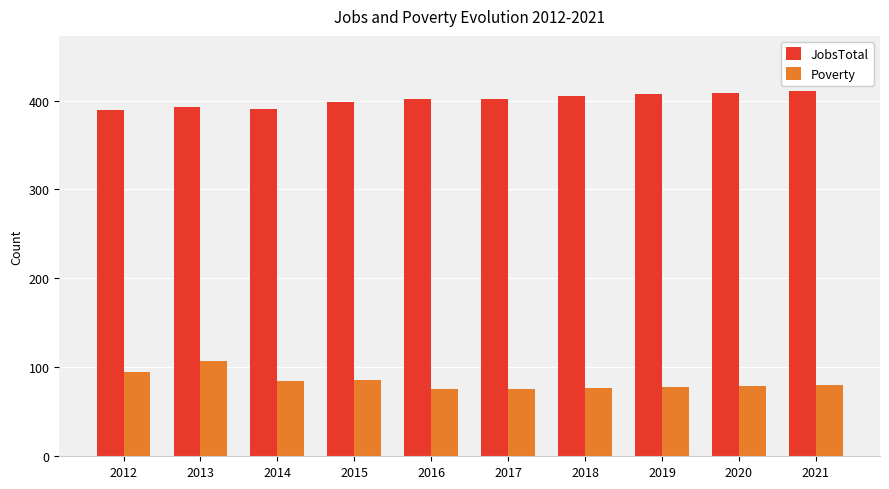

What is the sum of all JobsTotal values?

4006